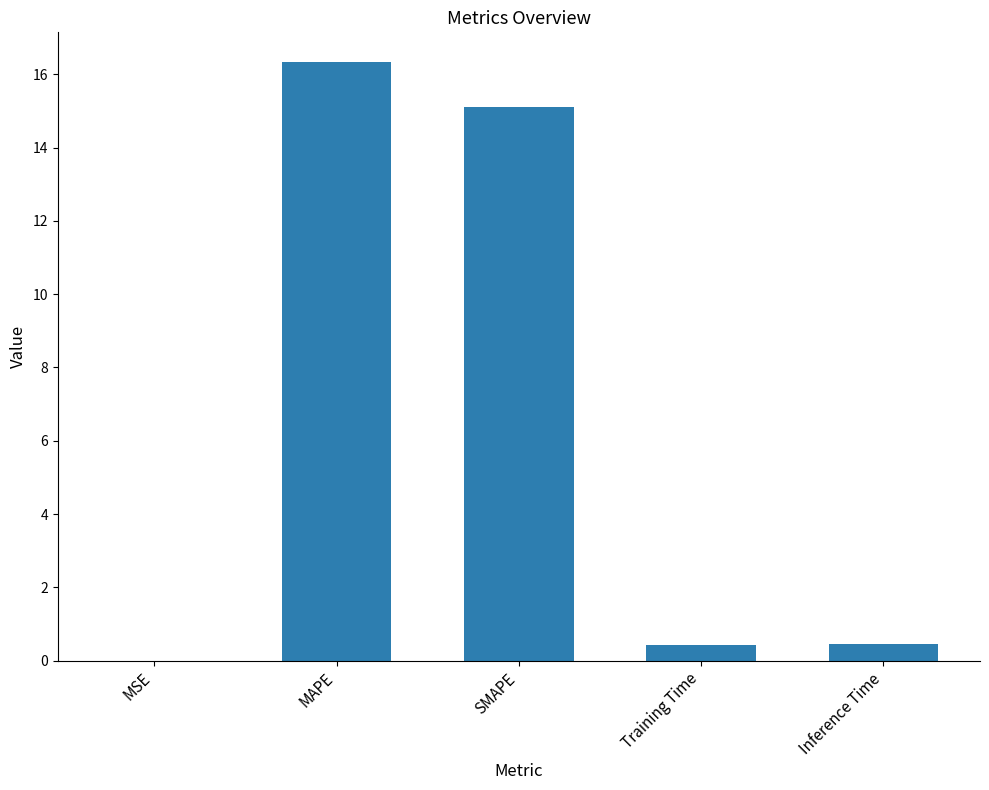

The value at MAPE is 16.3. True or false?

True